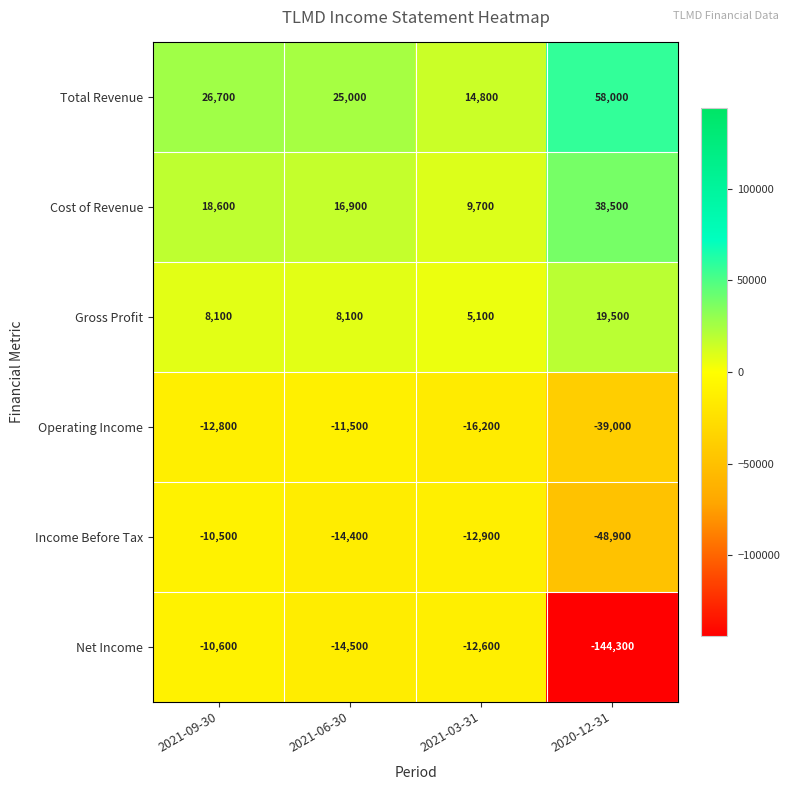

Count the number of data series in this chart.

6